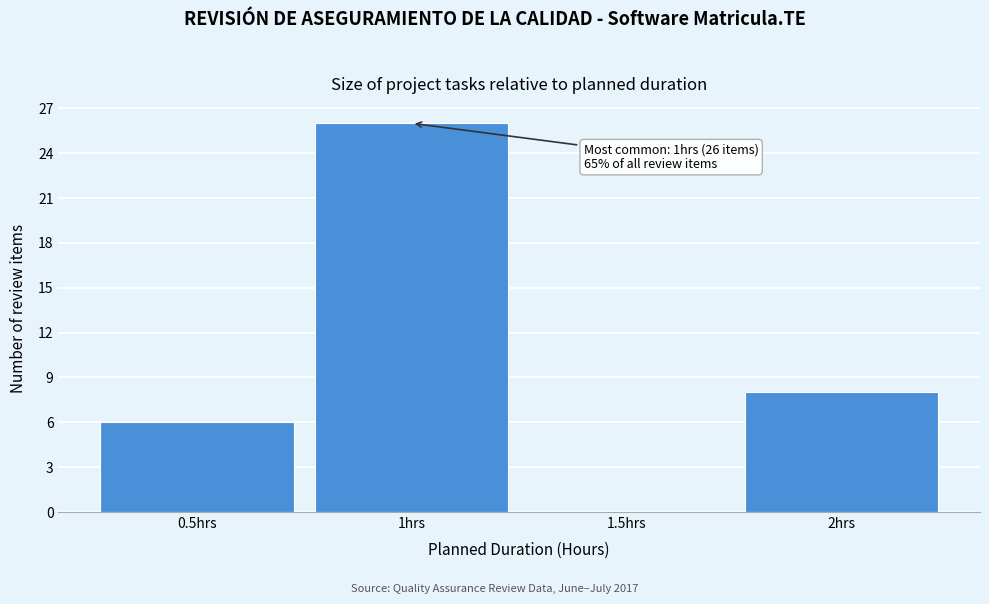

Which range on the x-axis has the tallest bar?

0.75 to 1.25